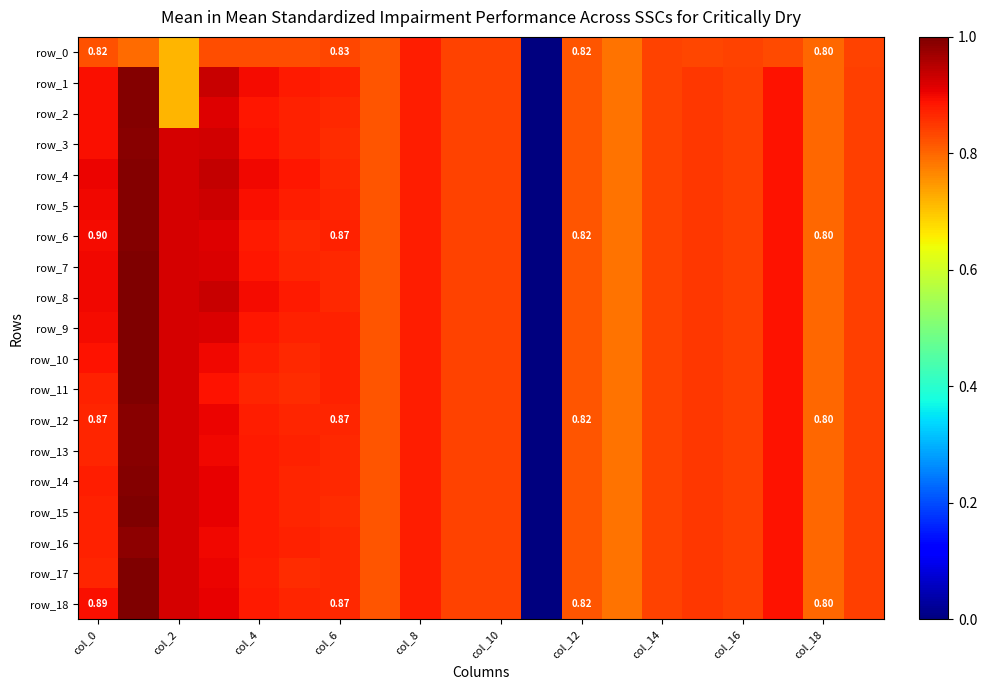

Rank the series at 19 from highest to lowest value.

row_18, row_17, row_16, row_15, row_14, row_13, row_12, row_11, row_10, row_9, row_8, row_7, row_6, row_5, row_4, row_3, row_2, row_1, row_0